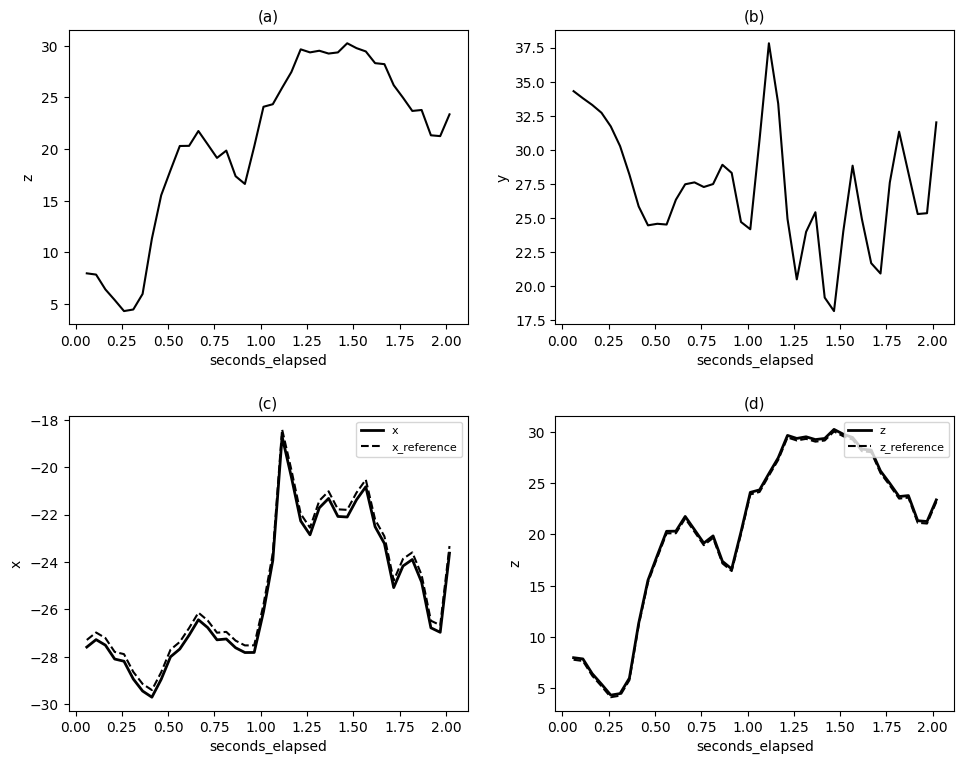

What is the maximum value for x?

-18.7